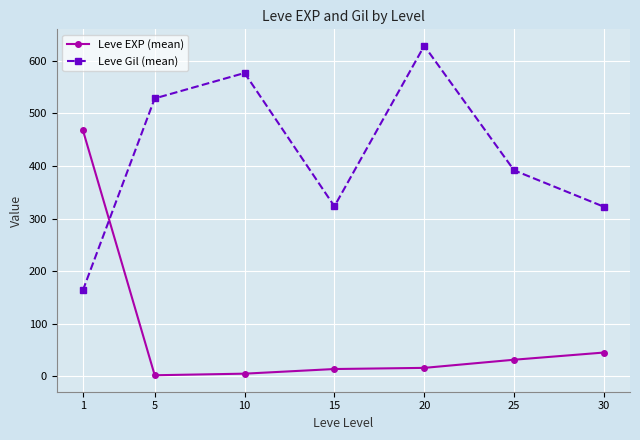

What is the maximum value shown in the chart?

628.3